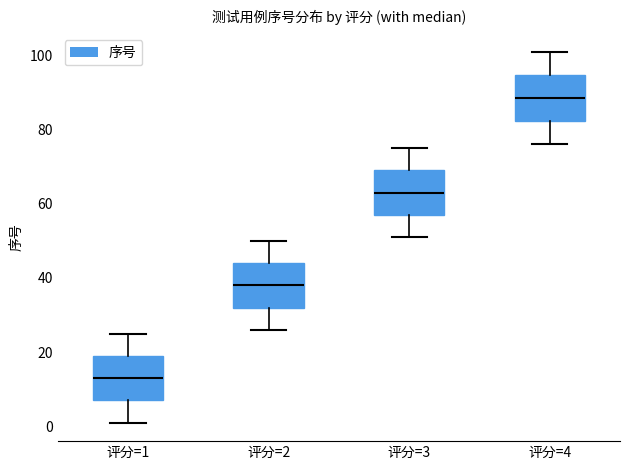

Where is the lower edge of the box for 评分=3 on the y-axis? The values are not printed on the chart, so give them approximately, as read against the axis.

58